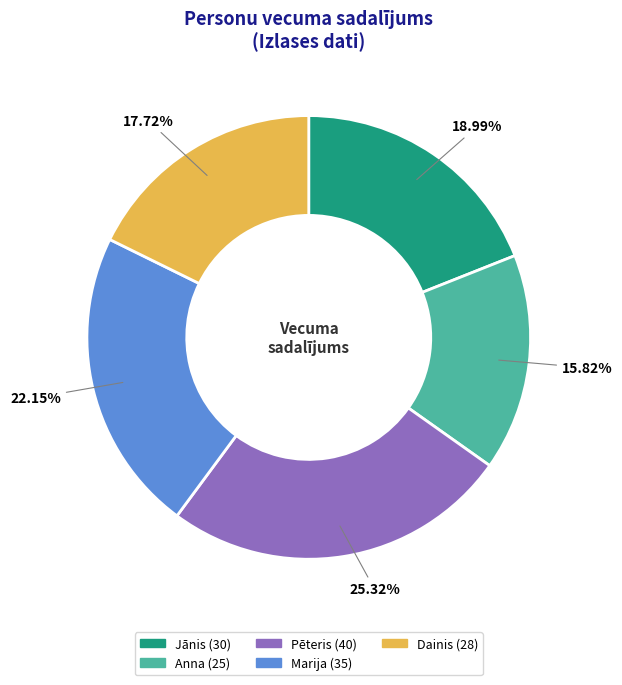

Rank the categories by value from highest to lowest.

Pēteris, Marija, Jānis, Dainis, Anna